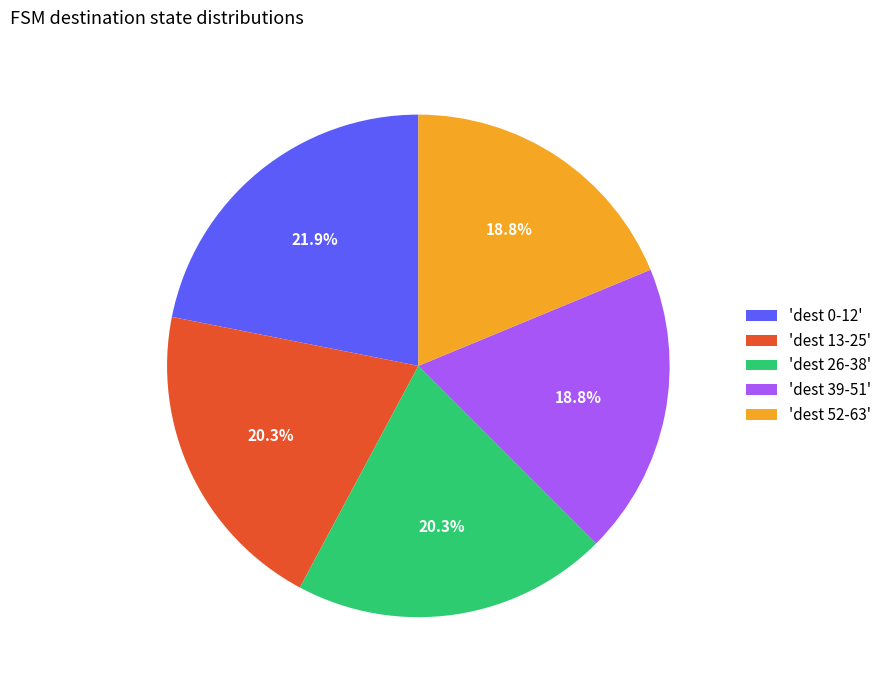

What is the largest slice in the pie chart?

'dest 0-12'